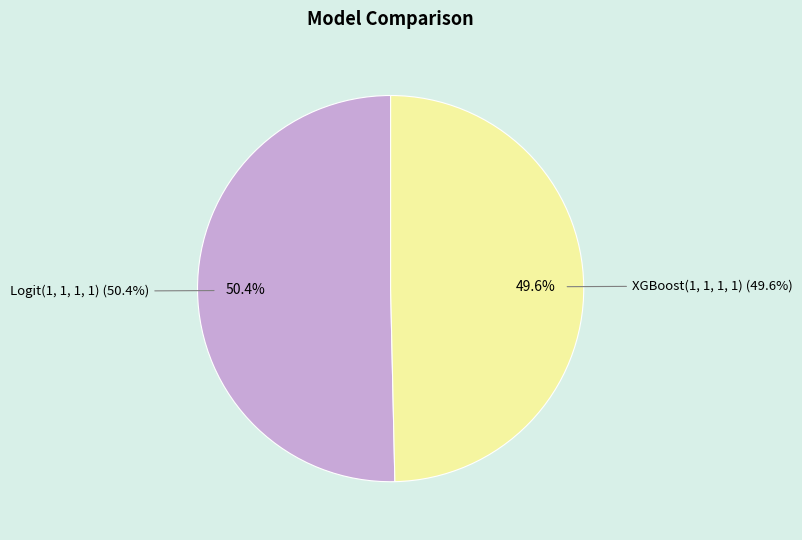

Which has a higher value, XGBoost(1, 1, 1, 1) or Logit(1, 1, 1, 1)?

Logit(1, 1, 1, 1)